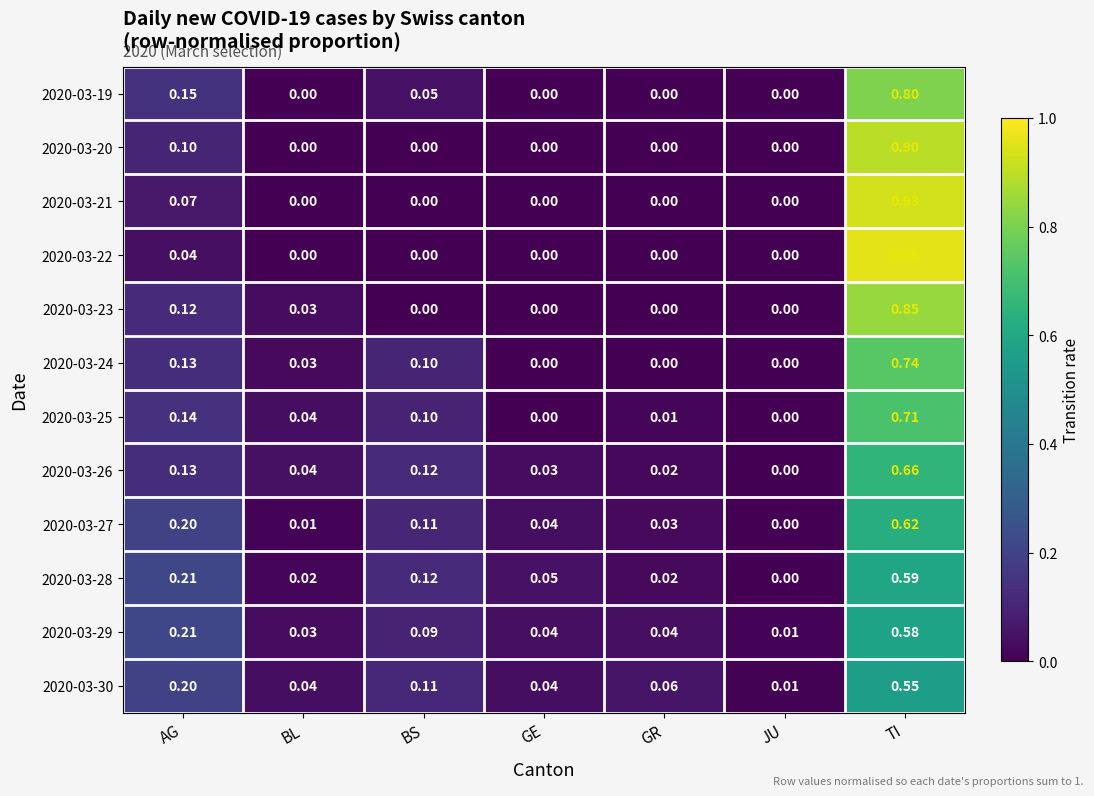

At which category is the sum across all series the highest?

TI